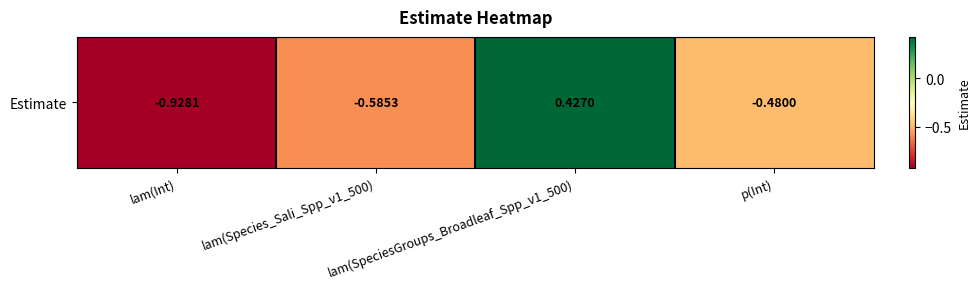

Rank the categories by value from lowest to highest.

lam(Int), lam(Species_Sali_Spp_v1_500), p(Int), lam(SpeciesGroups_Broadleaf_Spp_v1_500)